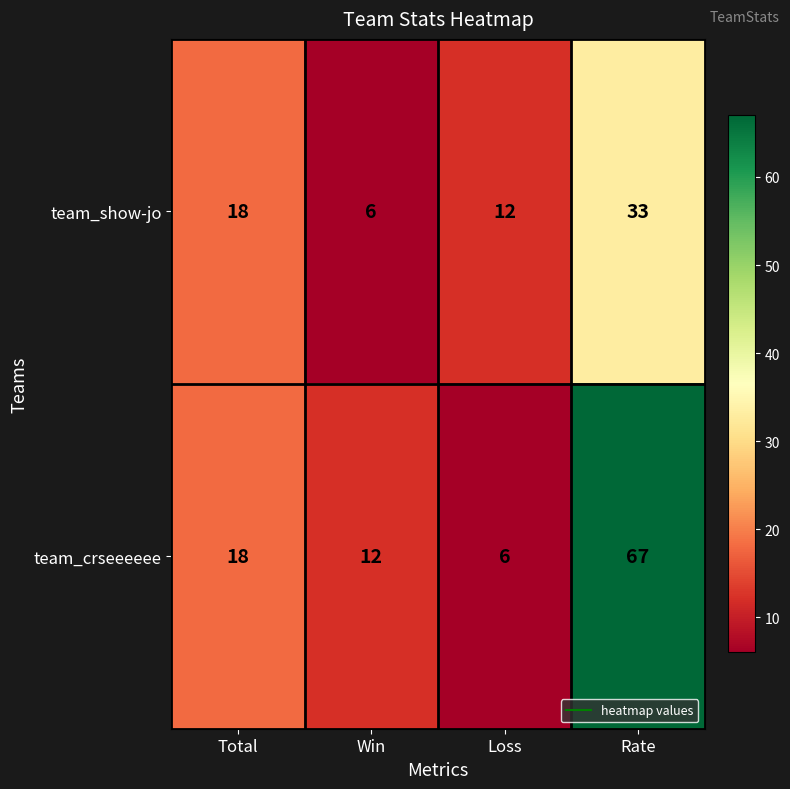

Is it true that team_show-jo equals 17 at Loss?

False